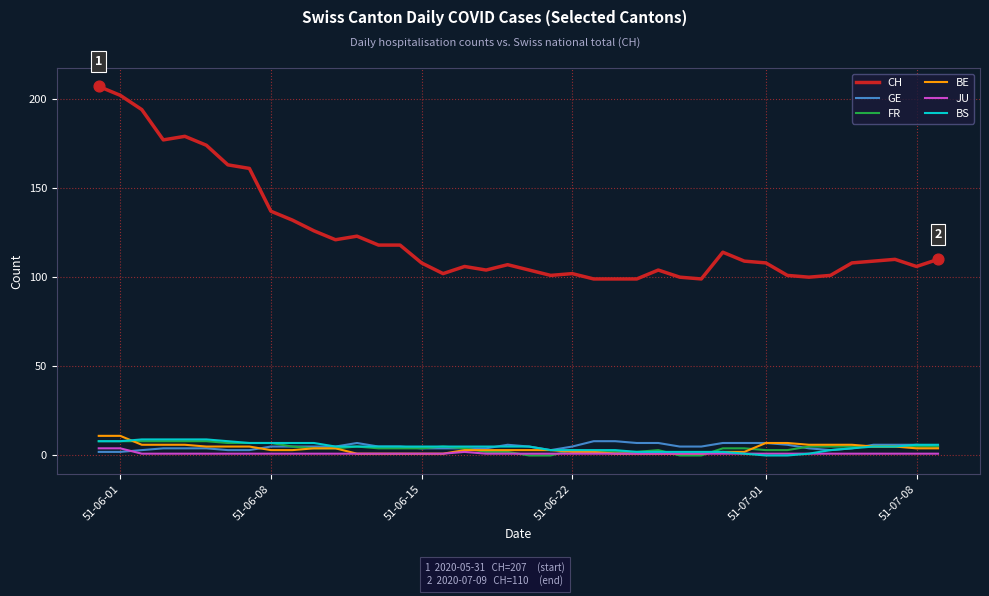

Which series has the largest range (max minus min)?

CH